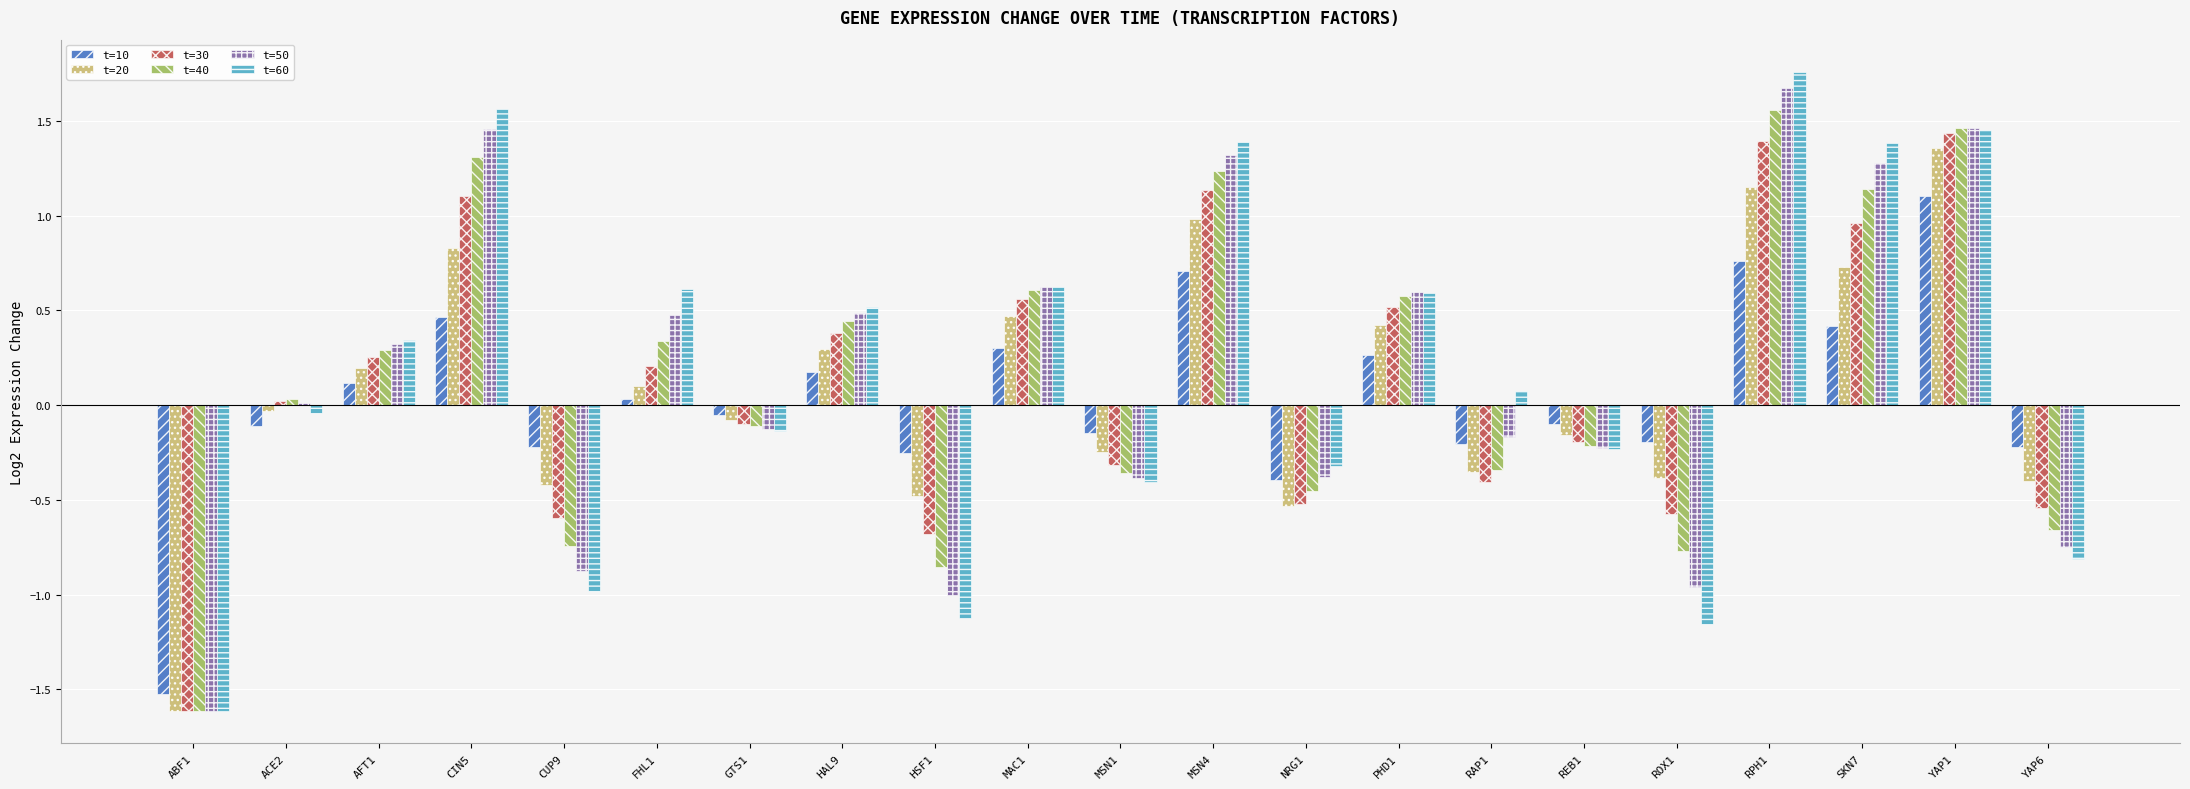

The t=30 series shows 2.3 at RPH1. True or false?

False